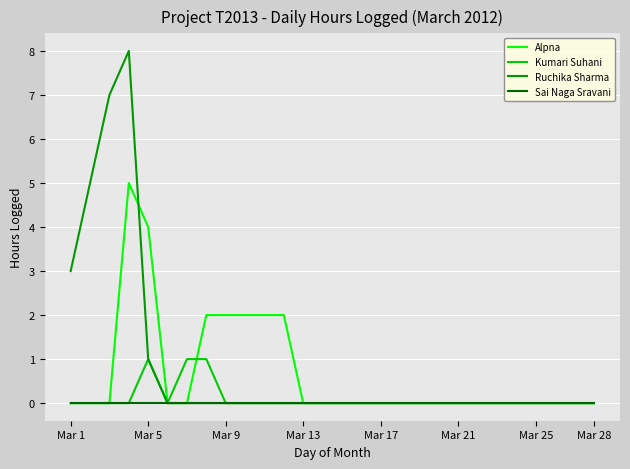

Count the Ruchika Sharma values in the range 0 to 1.

24